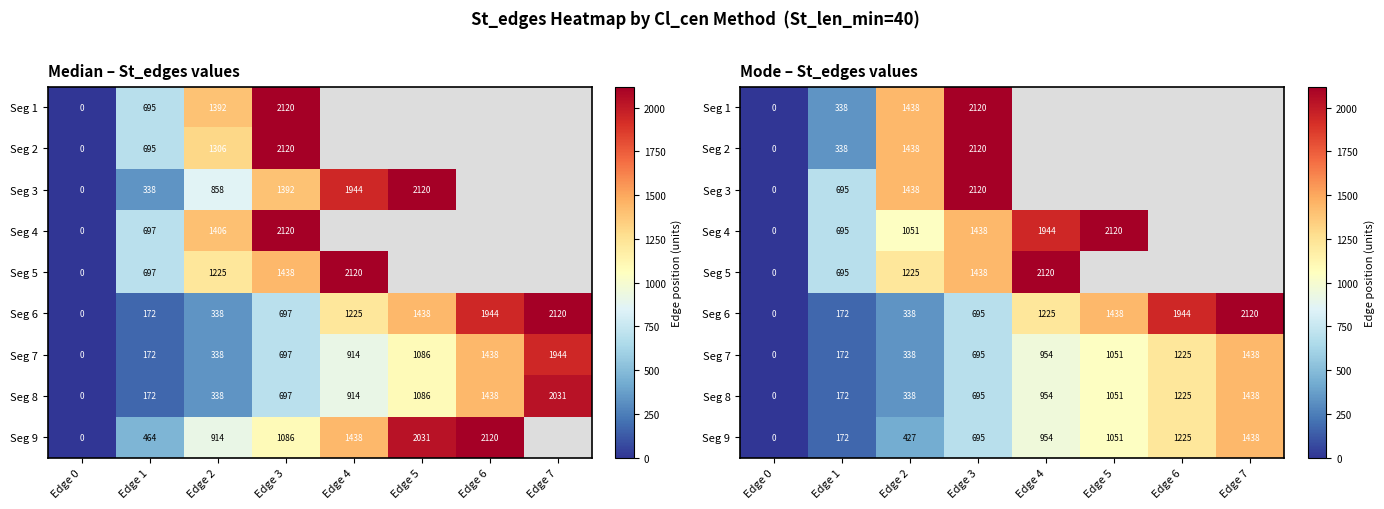

Rank the series by their average value, from highest to lowest.

Seg 1, Seg 2, Seg 3, Seg 4, Seg 5, Seg 6, Seg 9, Seg 7, Seg 8